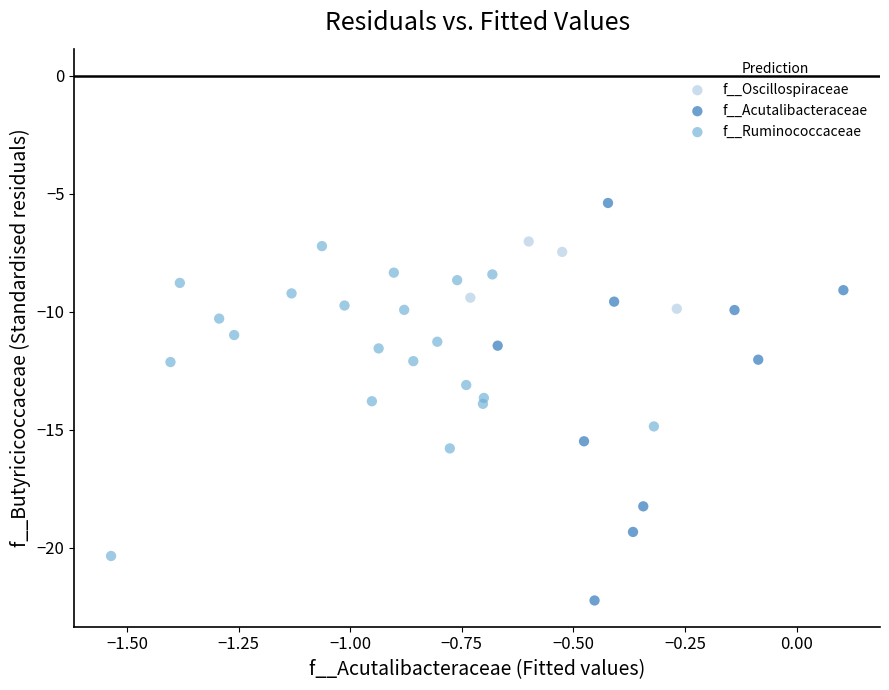

Which series reaches the maximum Y coordinate?

f__Acutalibacteraceae